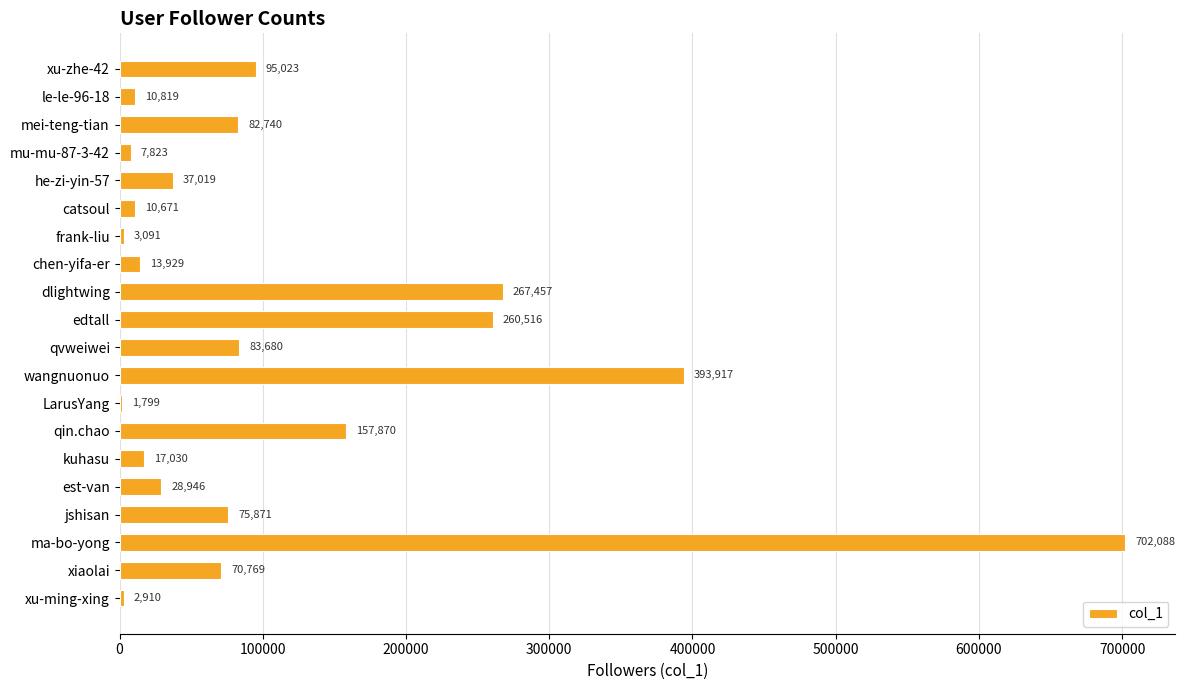

The chart shows a value of 1057687 at ma-bo-yong. True or false?

False